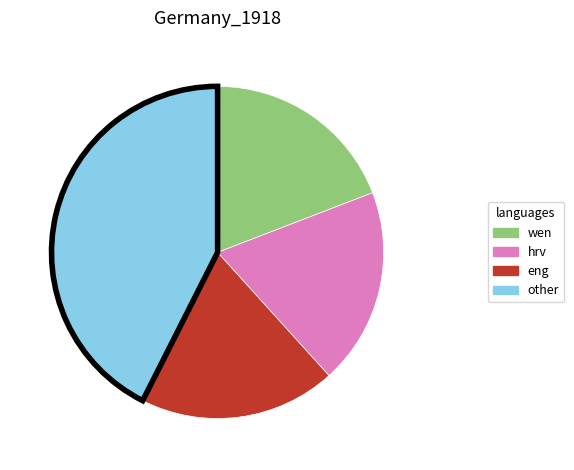

Combined, do eng and other account for over 50%?

Yes